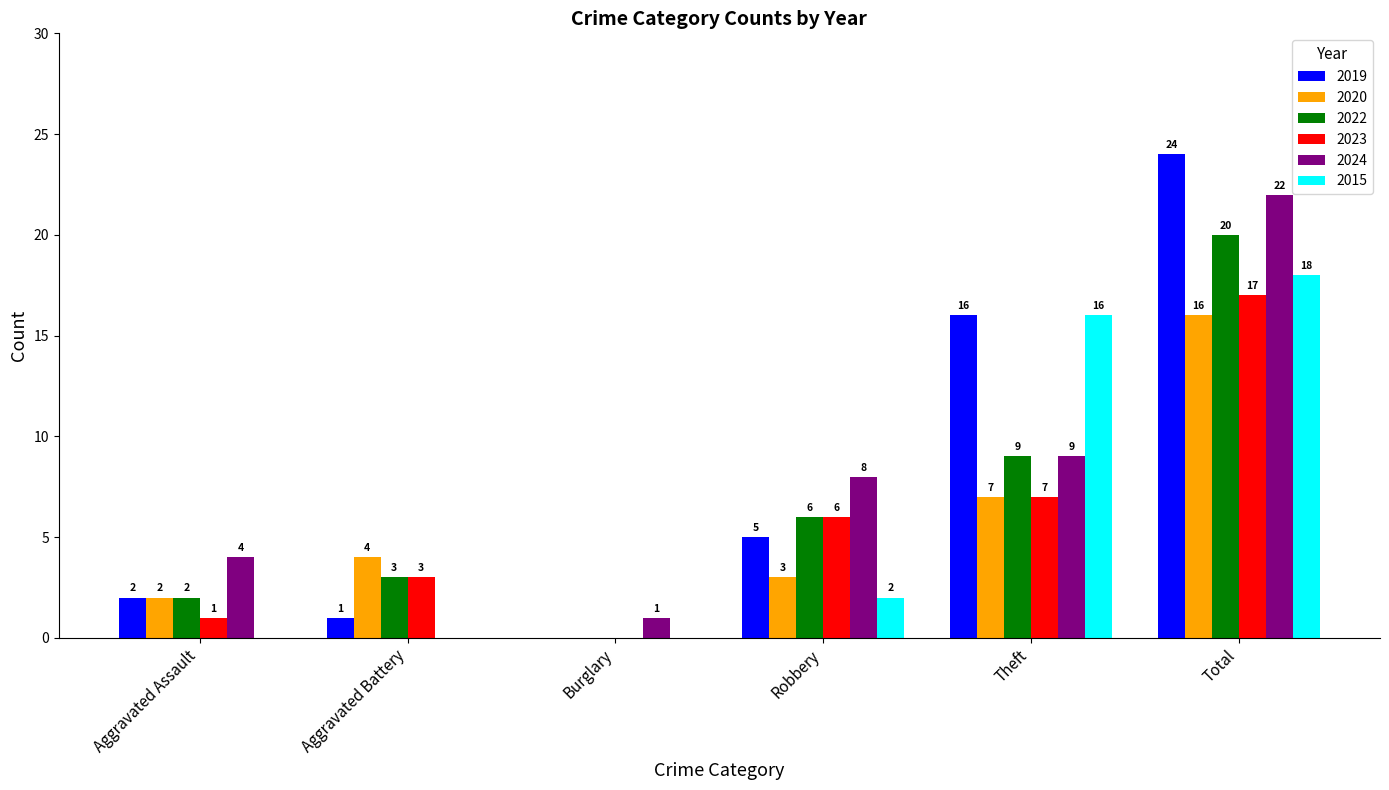

Where is 2015 nearest to the value 9?

Robbery